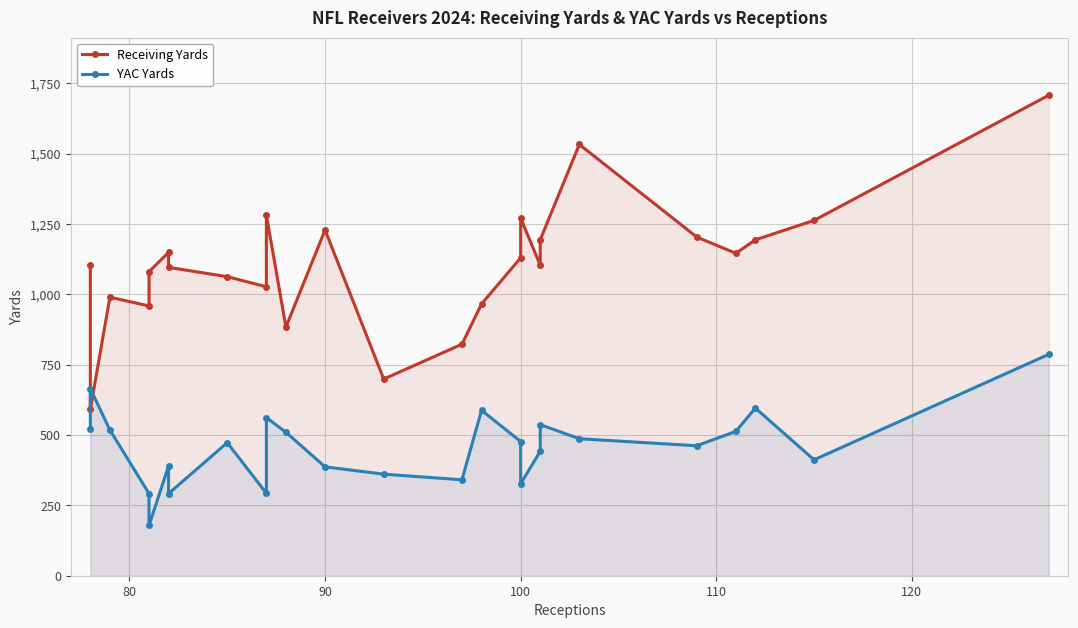

After their last crossing, which series has the higher values: YAC Yards or Receiving Yards?

Receiving Yards